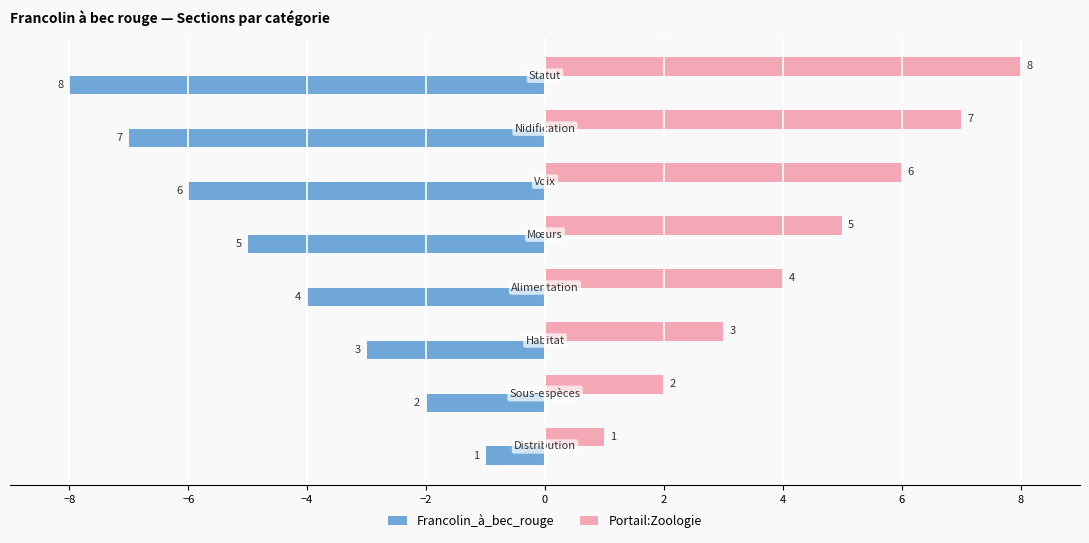

What is the smallest value displayed?

-8